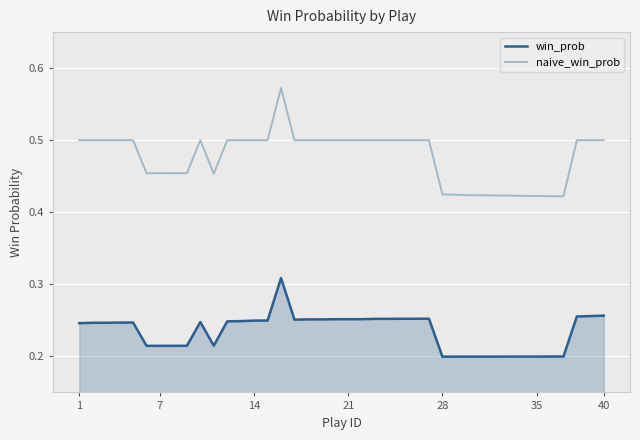

At how many categories does at least one series exceed 0?

40